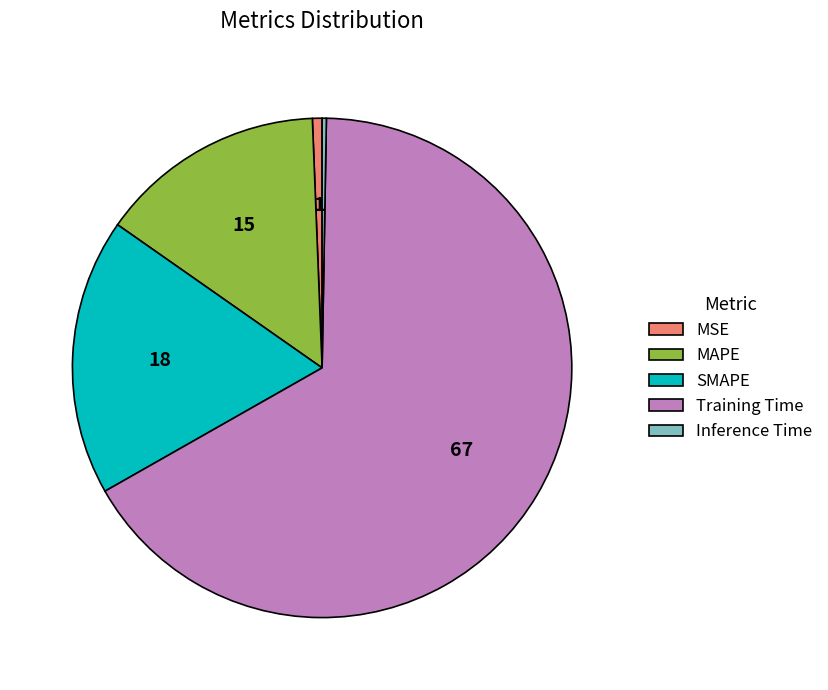

Is it true that MSE is 11% of the pie?

False